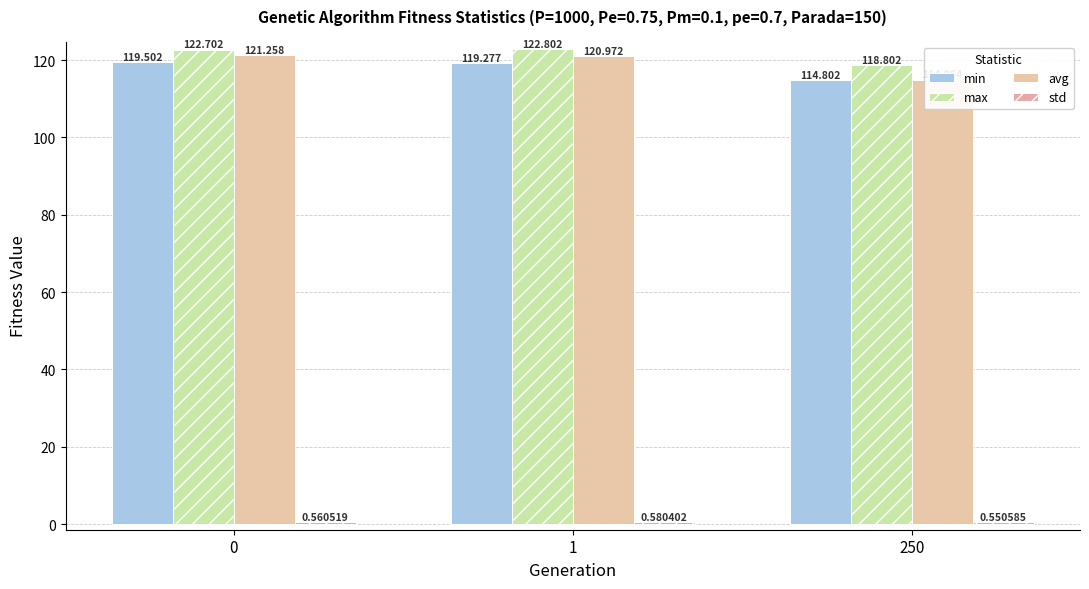

Is it true that max equals 40.6 at 250?

False